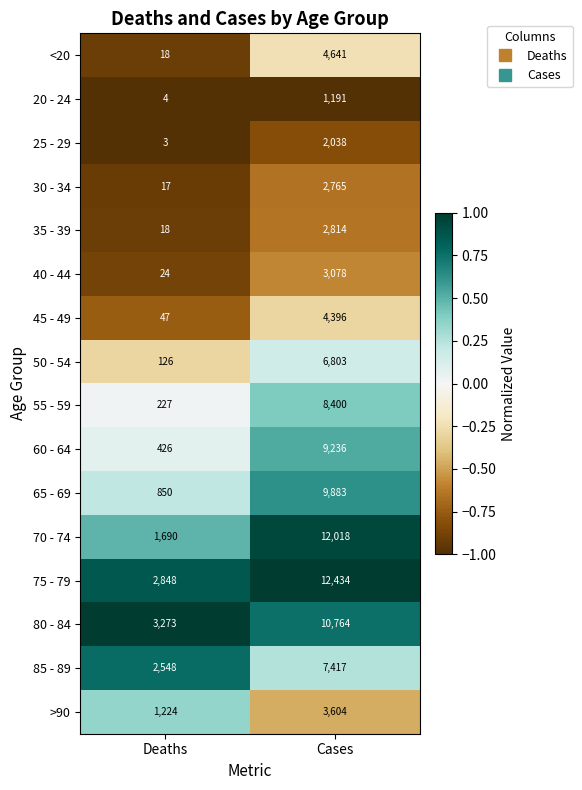

What is the sum of the 20 - 24 values at Cases and Deaths?

1195